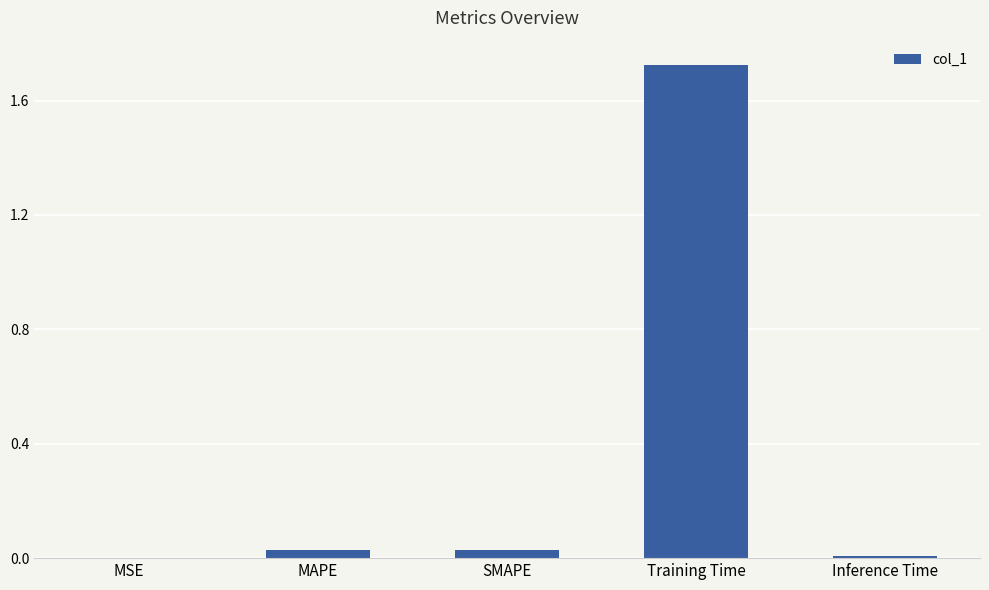

Which category has the highest value across all series?

Training Time